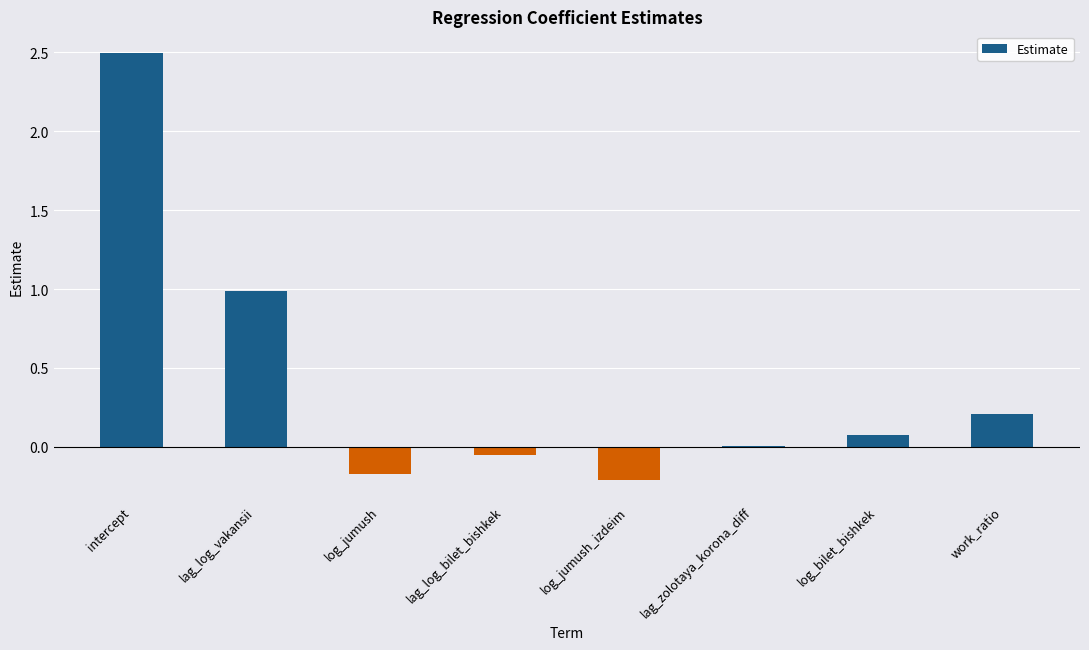

What is the maximum value shown in the chart?

2.5